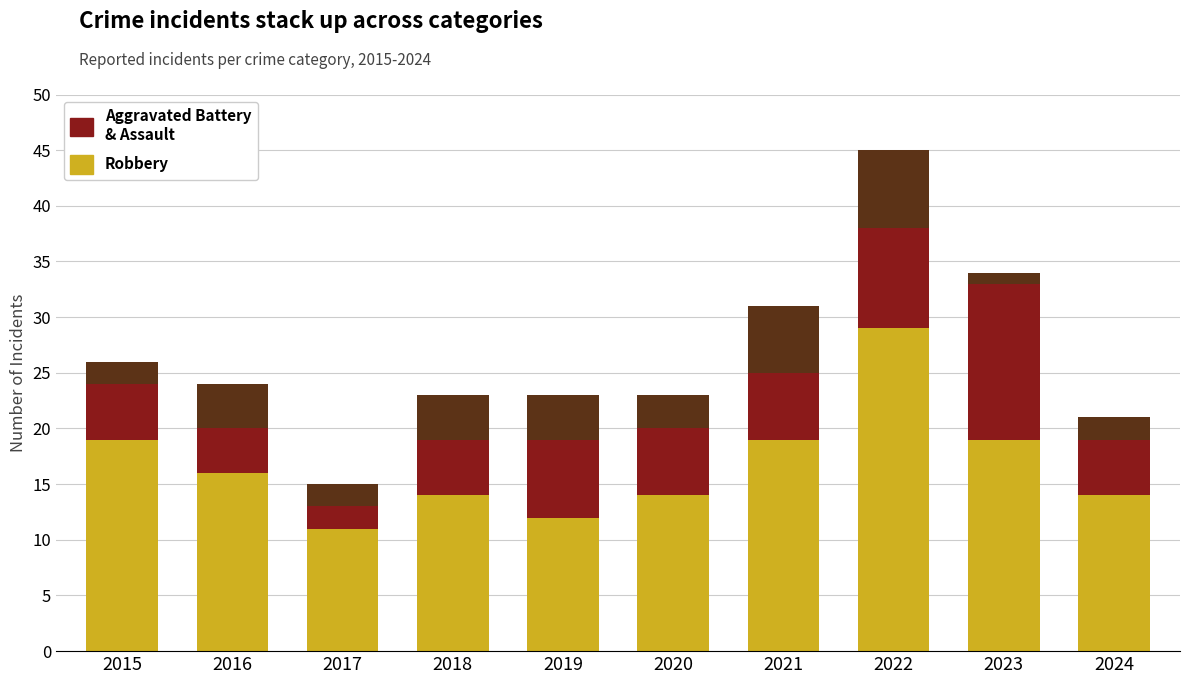

Reading right to left, transcribe the values for Robbery.

2024=14	2023=19	2022=29	2021=19	2020=14	2019=12	2018=14	2017=11	2016=16	2015=19